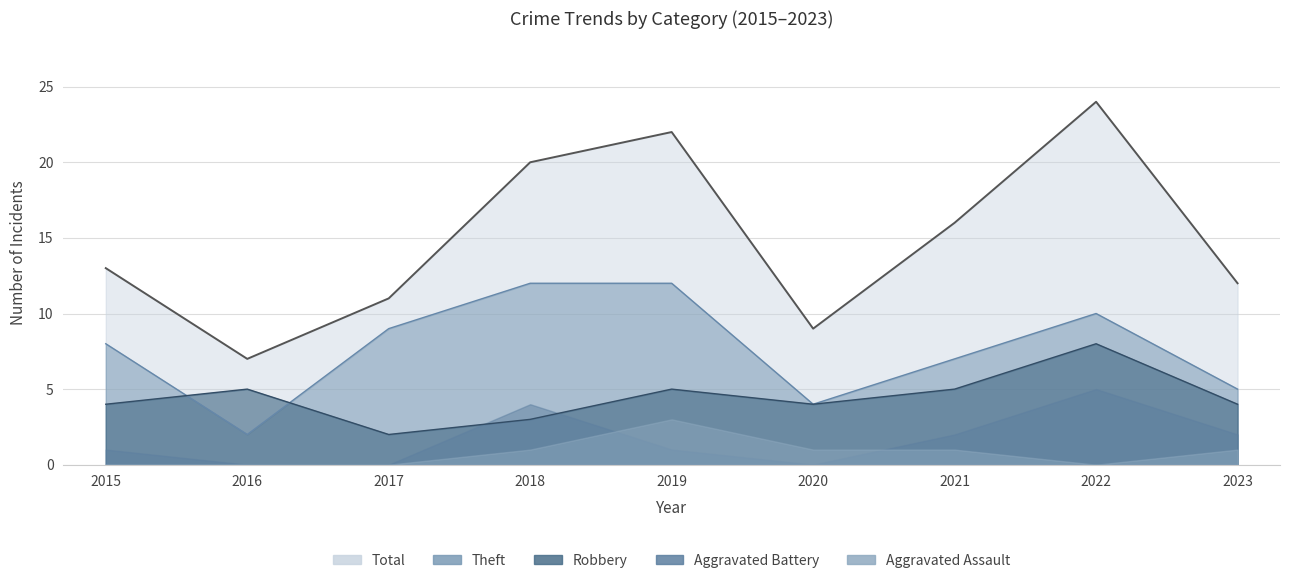

True or false: Total and Theft cross at least once.

False